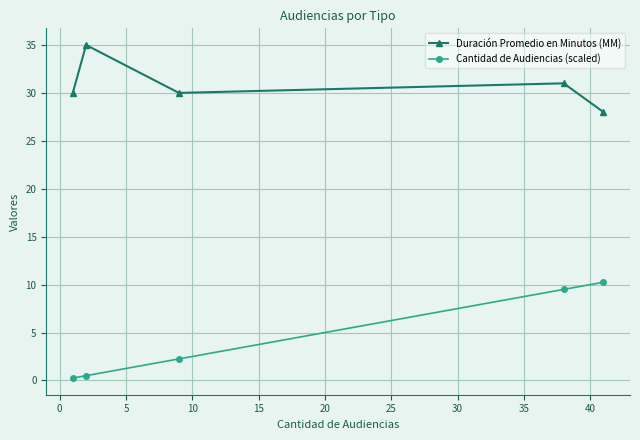

What is the average value of the Duración Promedio en Minutos (MM) series?

30.8